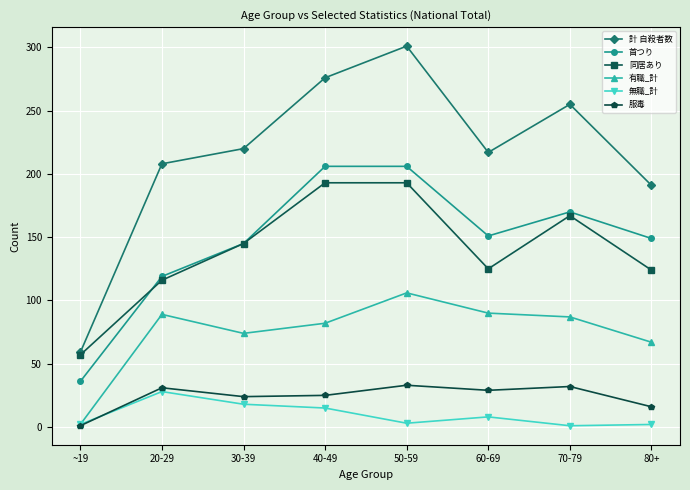

What is the total value across all series at 50-59?

842